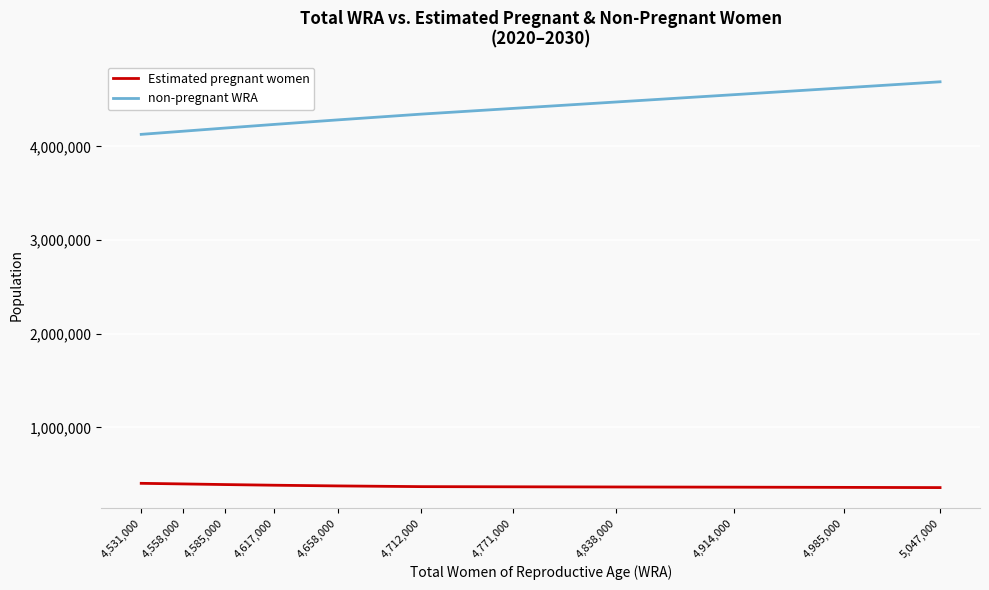

What position from the left is 4,771,000?

7